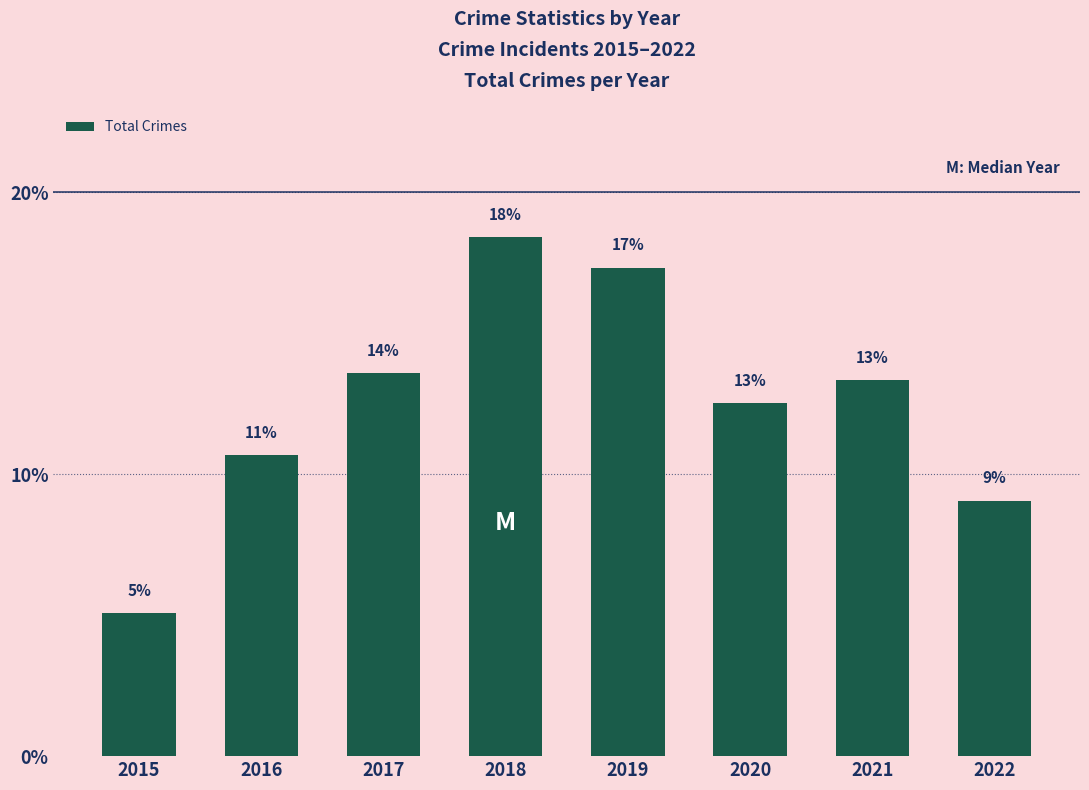

The value at 2015 is 8.3. True or false?

False